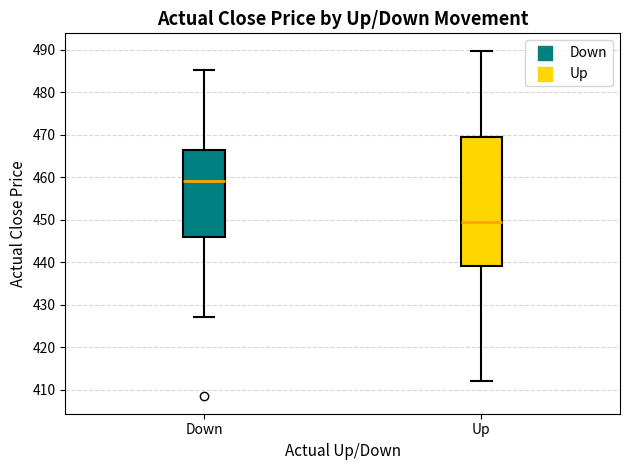

Reading left to right, transcribe this box plot: for each box, give where its median line is, the range the box spans, and where its two whiskers end, as read against the y-axis. The values are not printed on the chart, so give them approximately, as read against the axis.

Down: median 459, box 446 to 467, whiskers 427 to 485
Up: median 450, box 439 to 469, whiskers 412 to 490